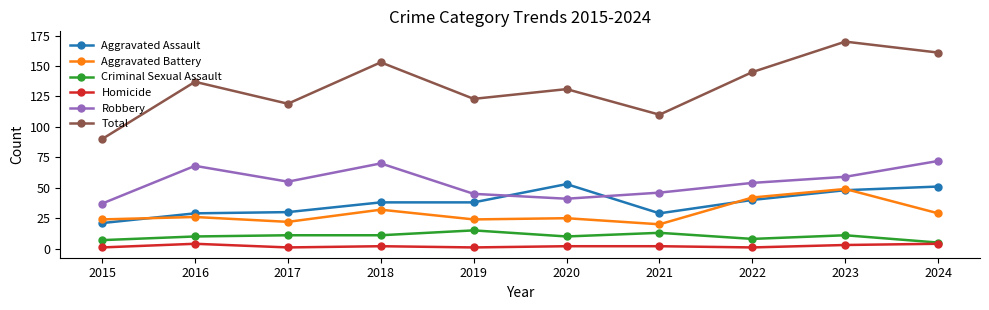

At which category is the sum across all series the highest?

2023